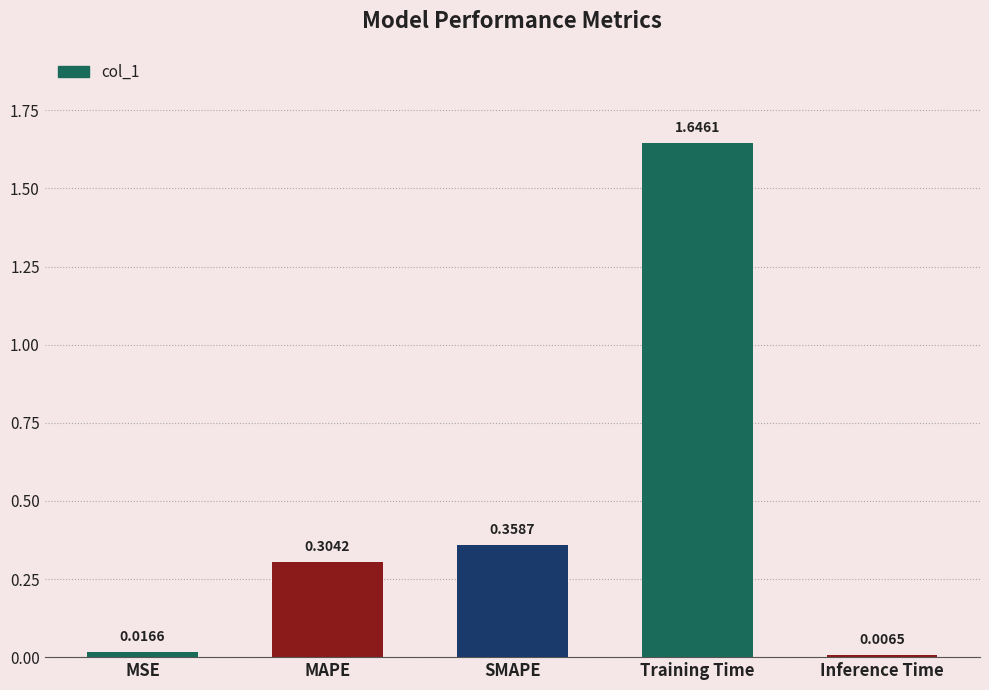

At which label is the value closest to 0?

Inference Time